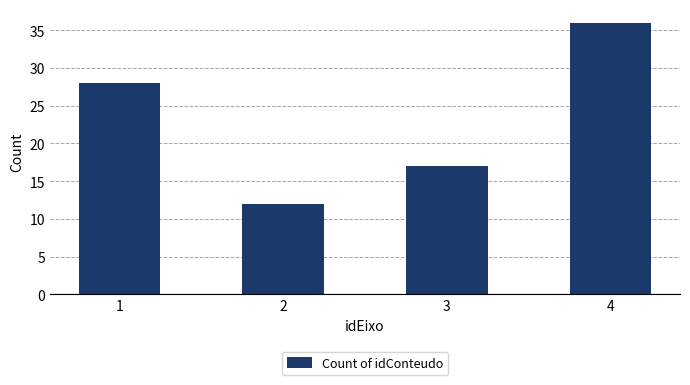

Is it true that the value at 4 is 48?

False